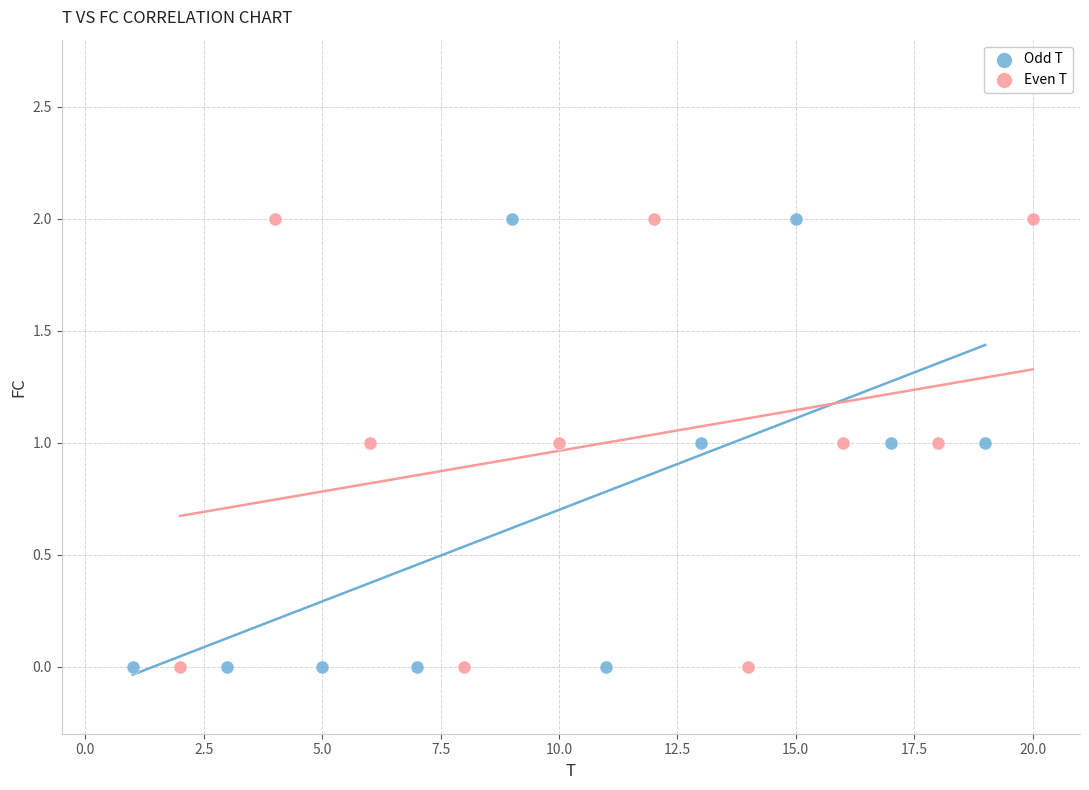

What are all the series names shown in the legend?

Odd T, Even T